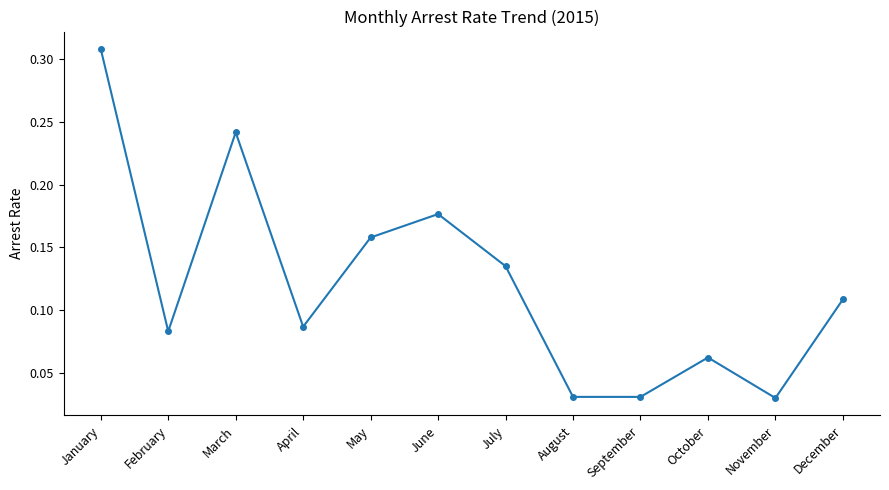

Count the values in the range 0 to 1.

12